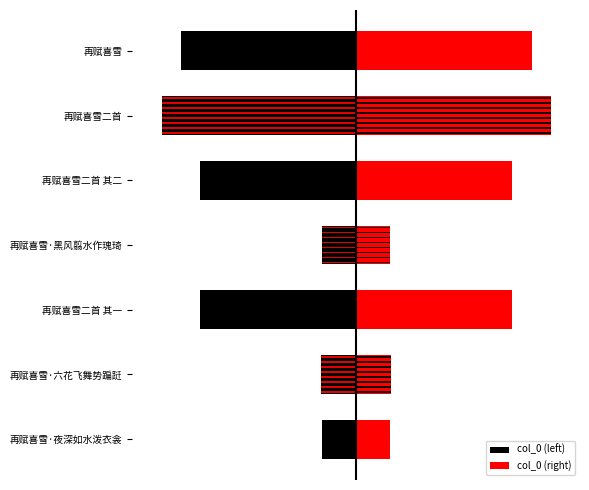

What is the value of the col_0 (left) bar at the 3rd from the left?

-890619